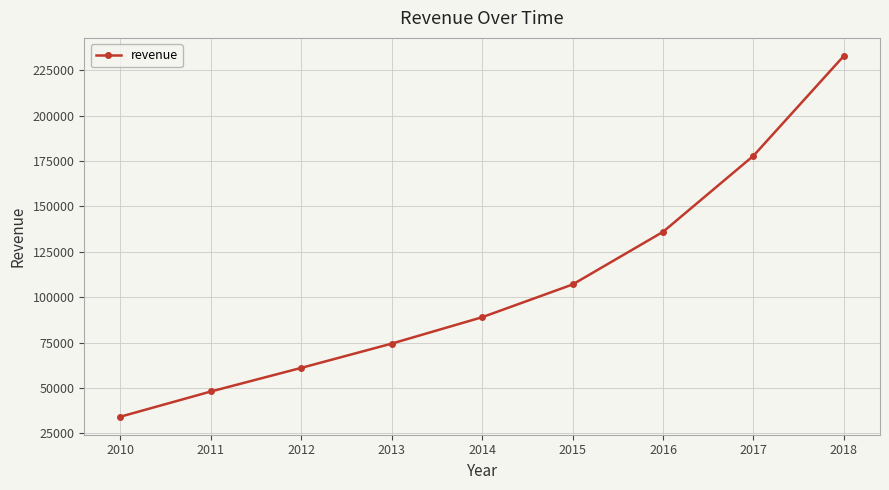

Which label corresponds to the smallest value in the chart?

2010